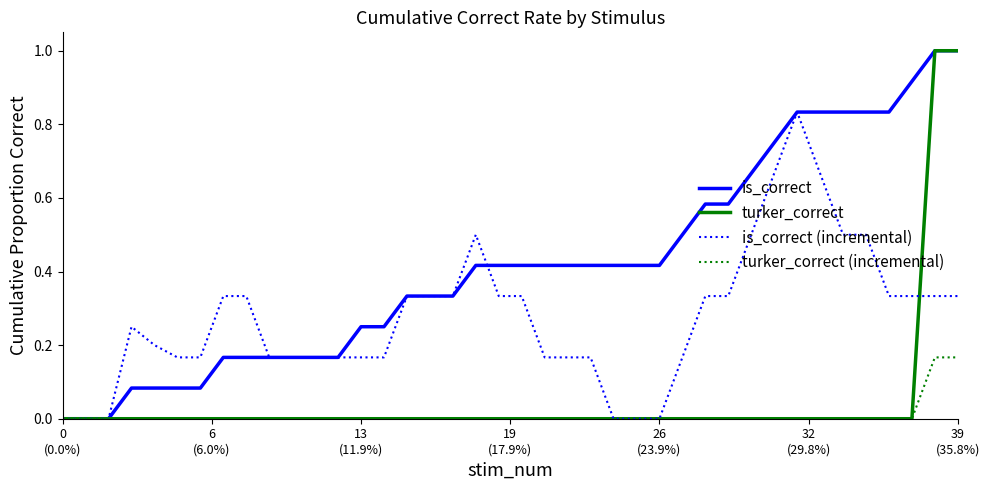

After their last crossing, which series has the higher values: is_correct (incremental) or is_correct?

is_correct